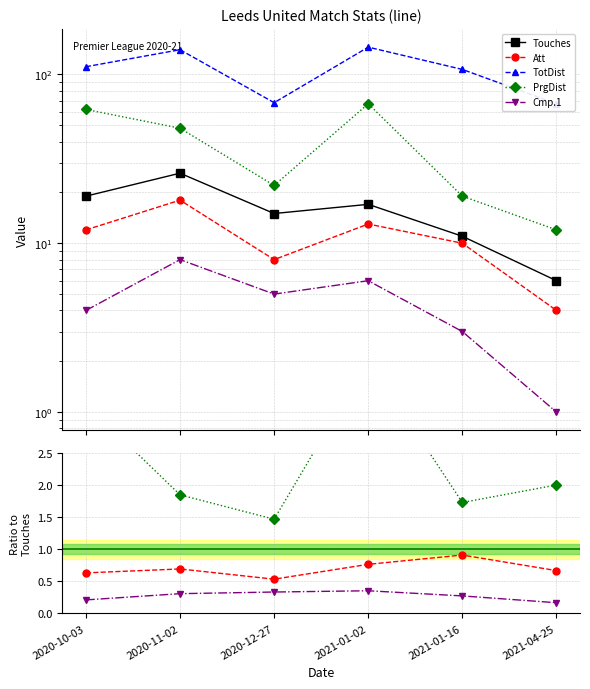

What position from the left is 2021-01-16?

5